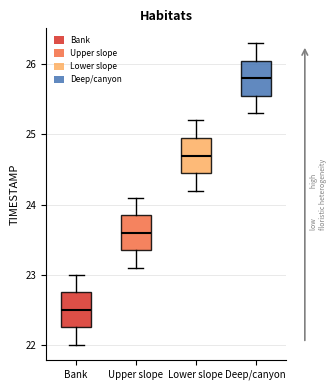

Where does the upper whisker of the box for Upper slope end on the y-axis? The values are not printed on the chart, so give them approximately, as read against the axis.

24.1